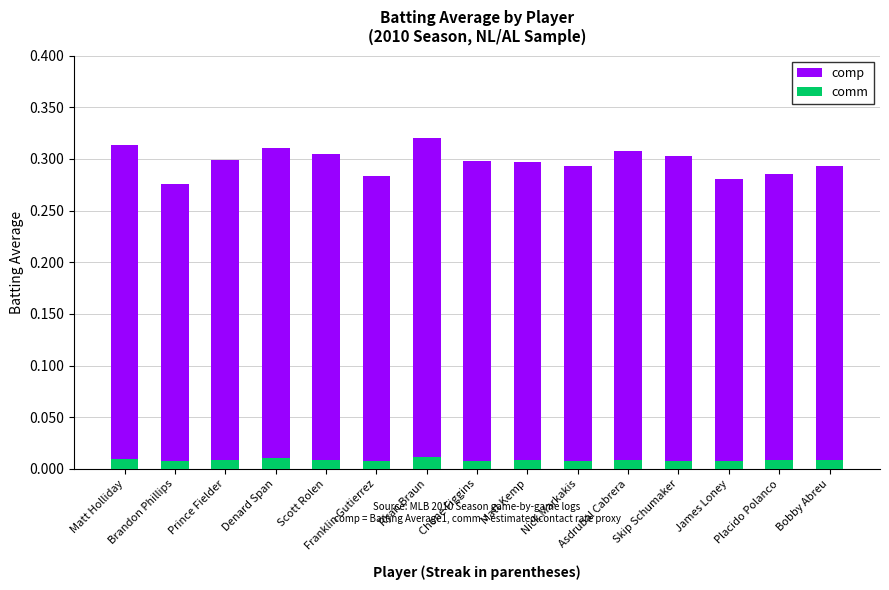

Reading right to left, what are all the values shown in this chart?

comp: 0.3	0.3	0.3	0.3	0.3	0.3	0.3	0.3	0.3	0.3	0.3	0.3	0.3	0.3	0.3
comm: 0.0	0.0	0.0	0.0	0.0	0.0	0.0	0.0	0.0	0.0	0.0	0.0	0.0	0.0	0.0